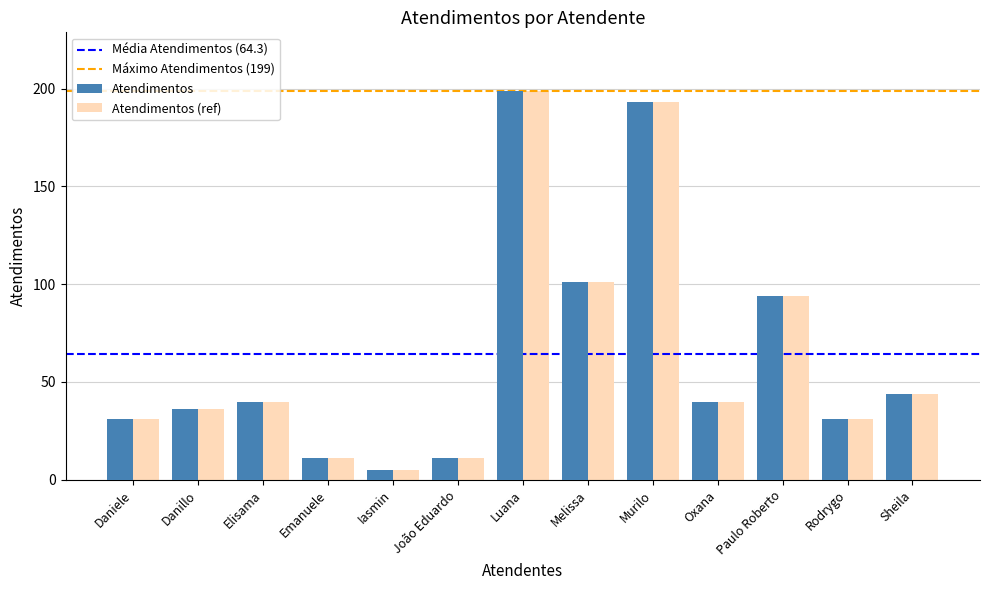

What is the maximum value for Atendimentos (ref)?

199